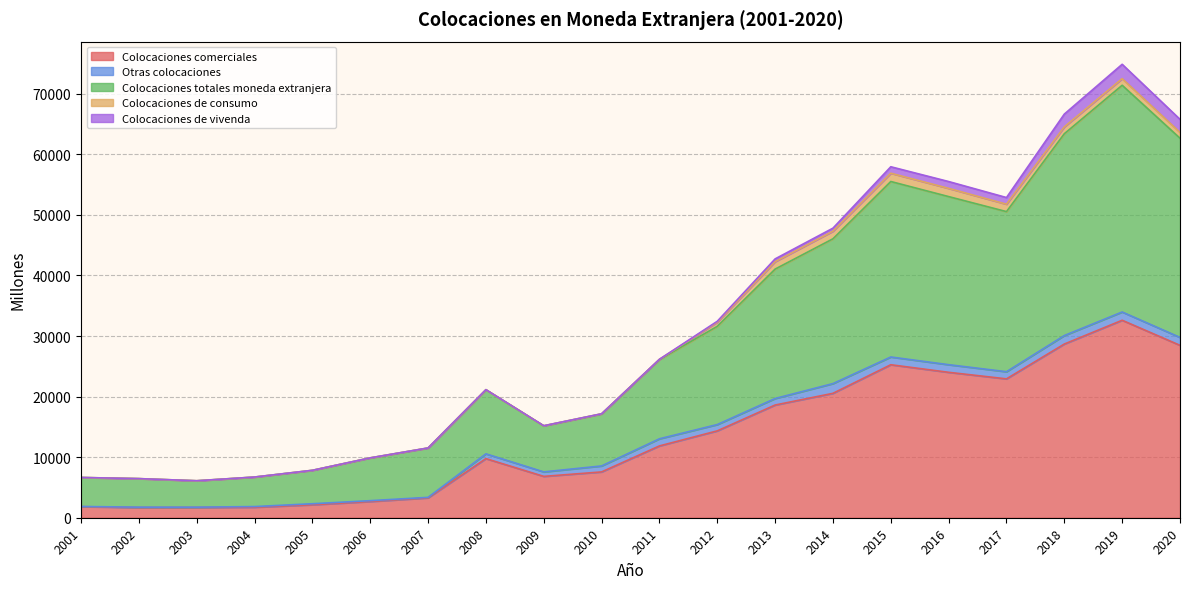

True or false: Colocaciones de consumo has a value of 680 at 2012.

True